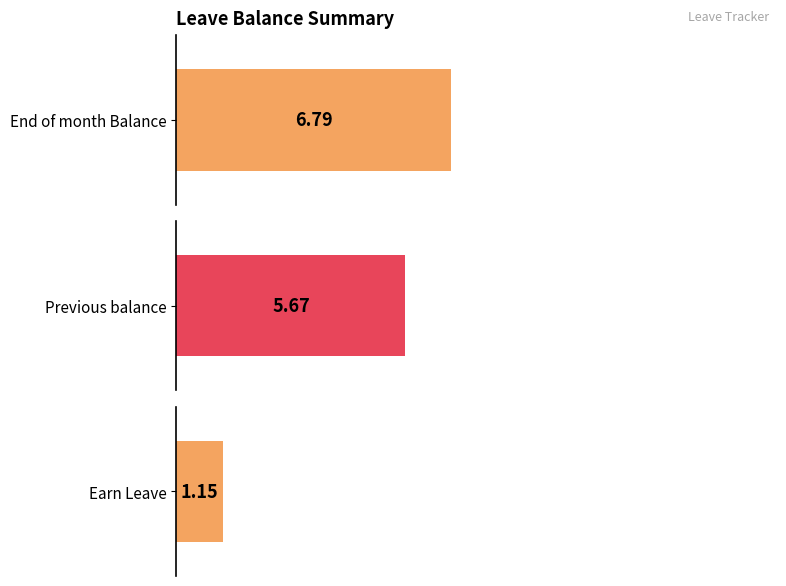

Which series has the largest range (max minus min)?

End of month Balance